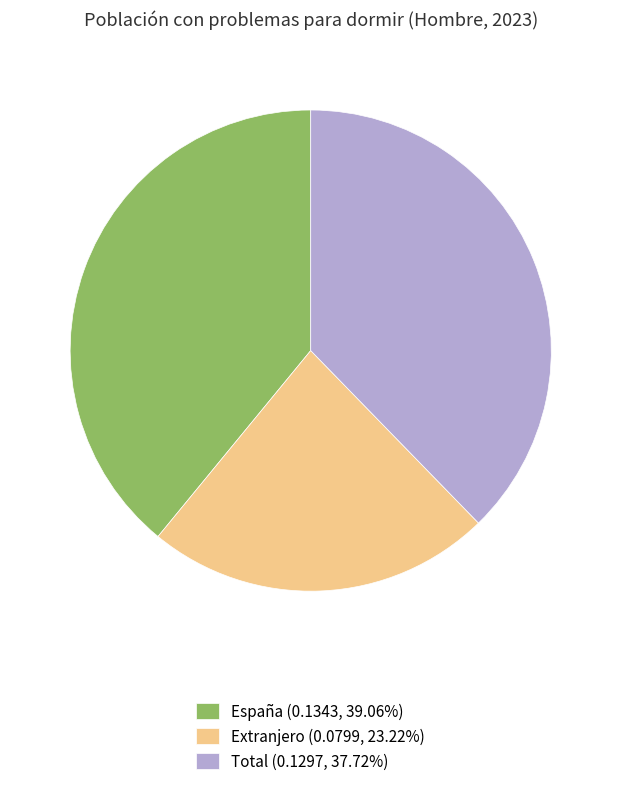

The Extranjero slice represents 15% of the pie. True or false?

False